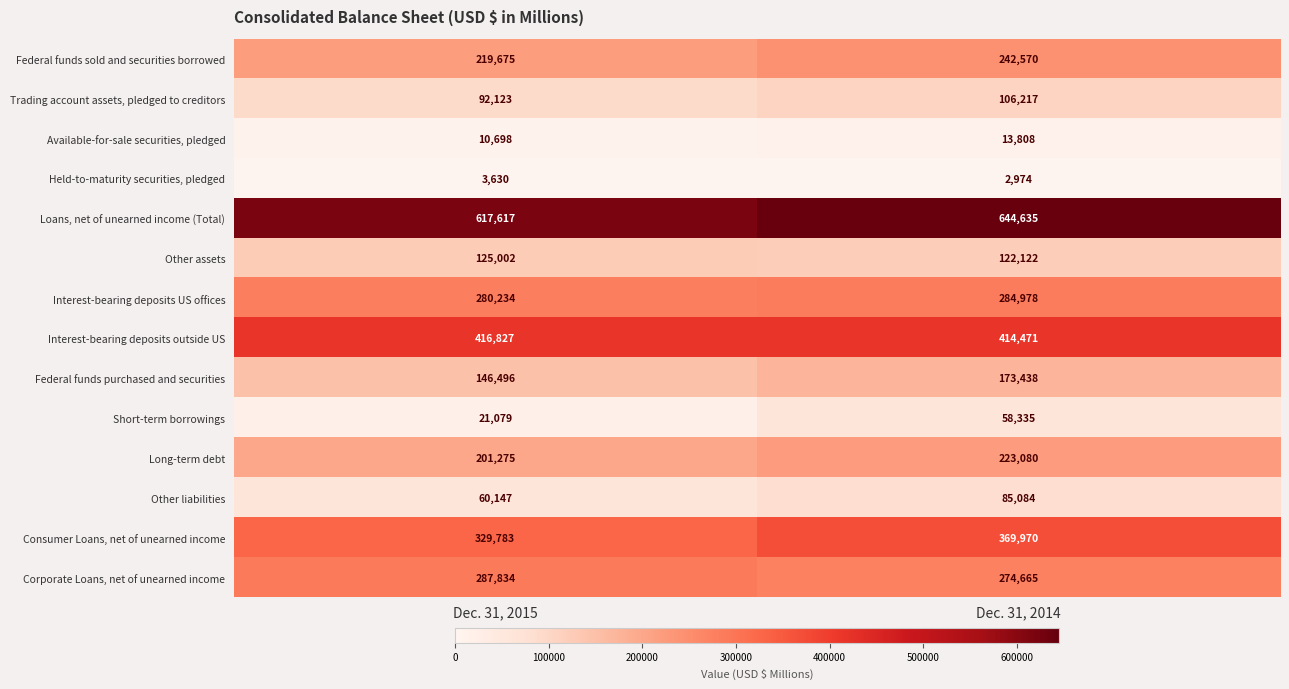

At which category does the chart reach its minimum across all series?

Dec. 31, 2014